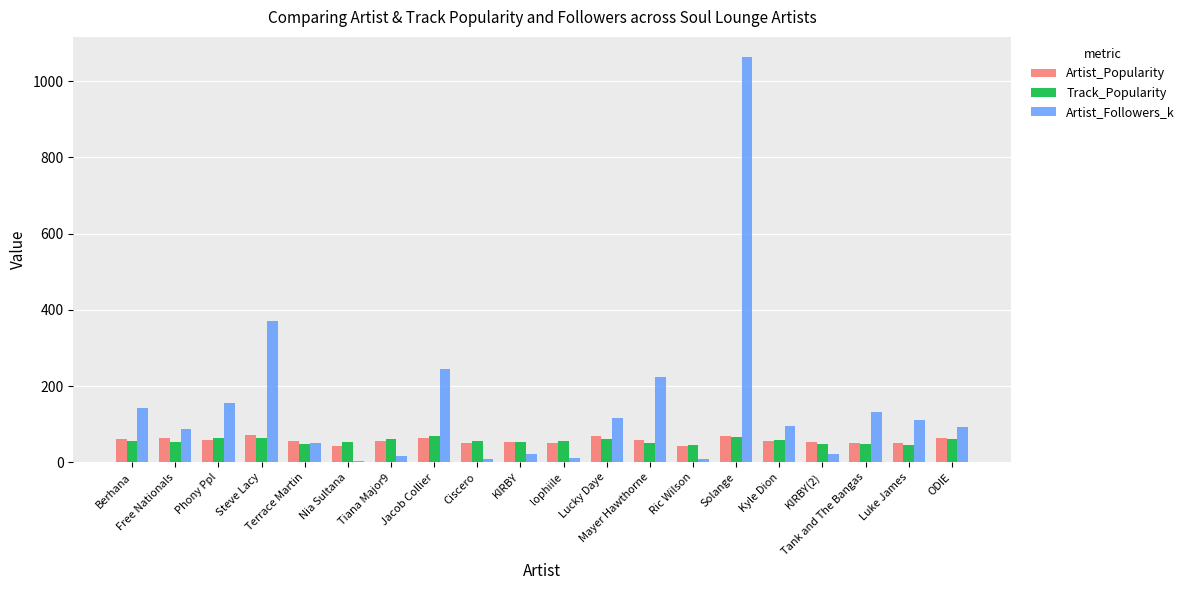

Which series has the largest total across all categories?

Artist_Followers_k